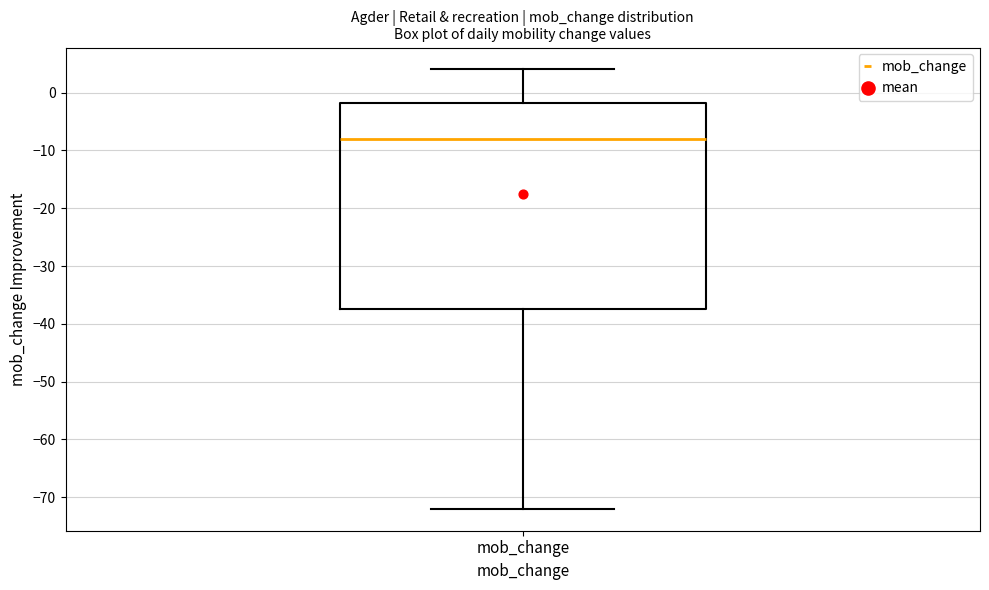

Transcribe this box plot: give where the median line is, the range the box spans, and where the two whiskers end, as read against the y-axis. The values are not printed on the chart, so give them approximately, as read against the axis.

median -8, box -37 to -2, whiskers -72 to 4